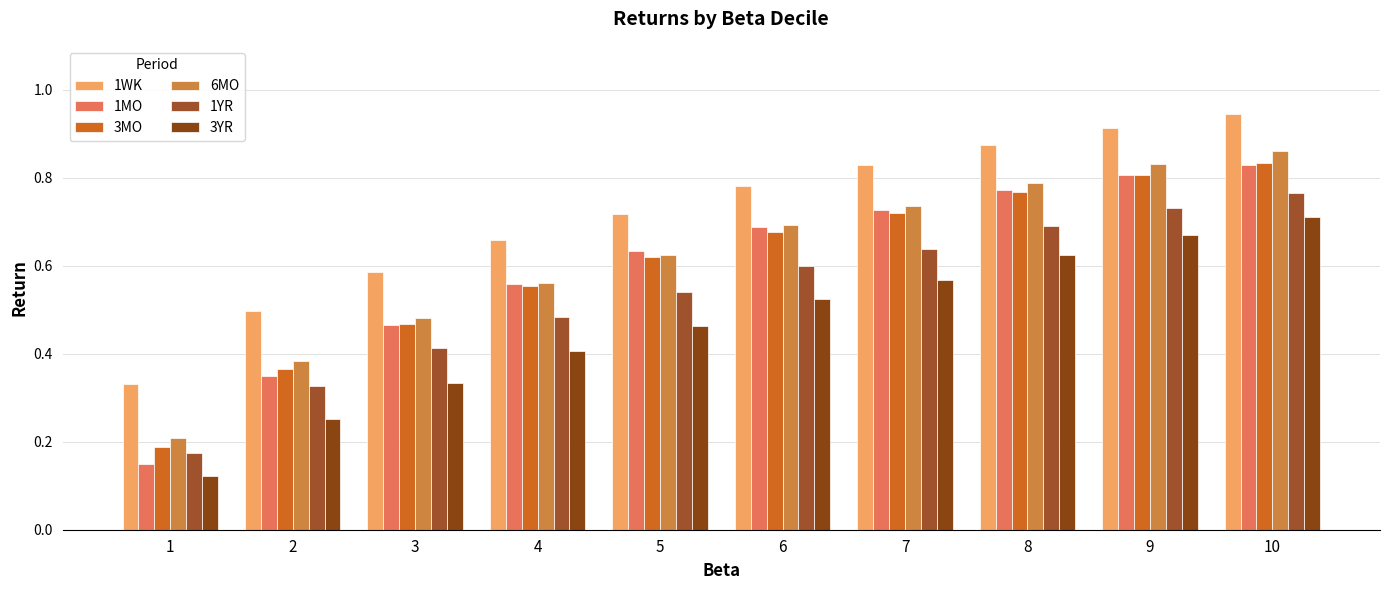

Does the chart contain any negative values?

No